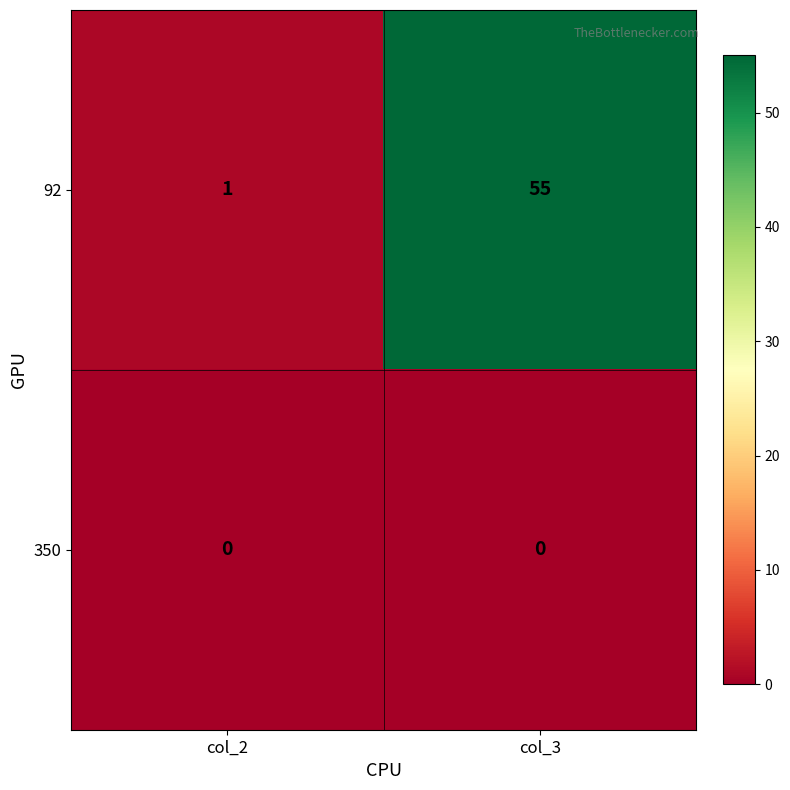

True or false: 350 has a value of 0 at col_2.

True